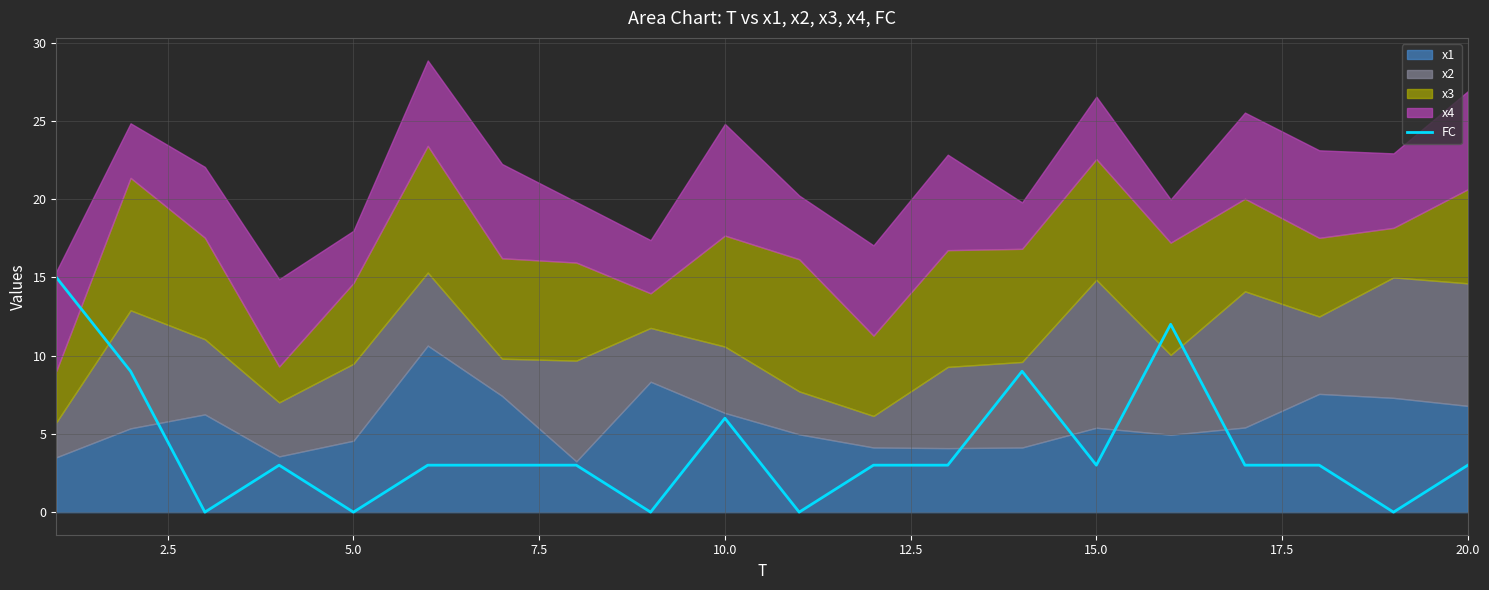

What is the value of the 14th point from the left?

9